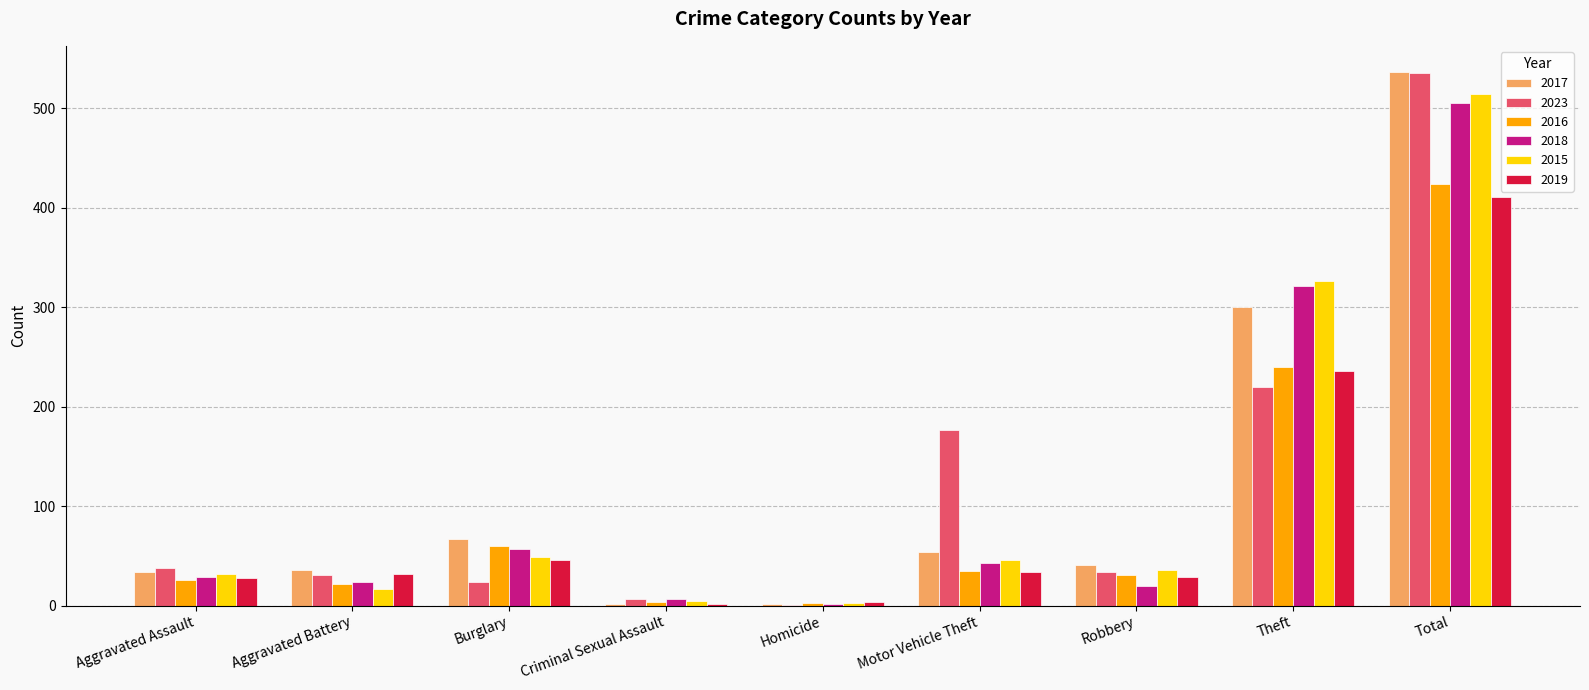

At which category is the sum across all series the highest?

Total